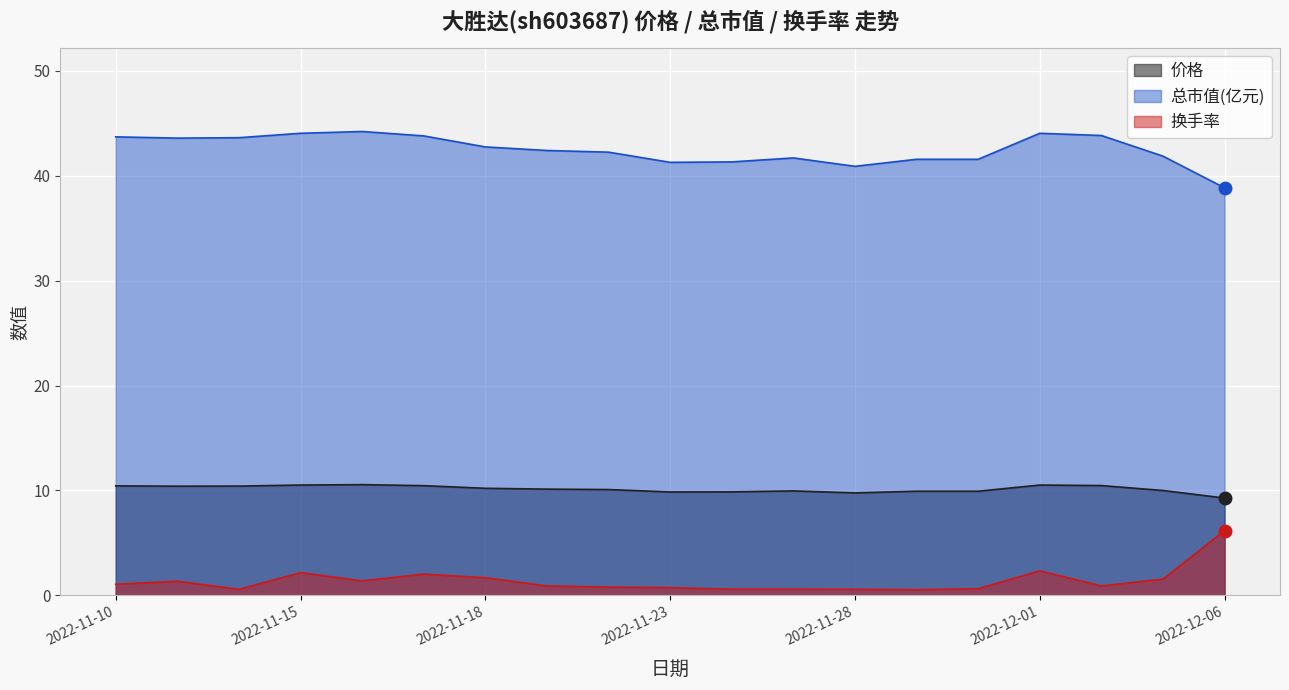

True or false: 换手率 has a value of 8.4 at 2022-12-06.

False